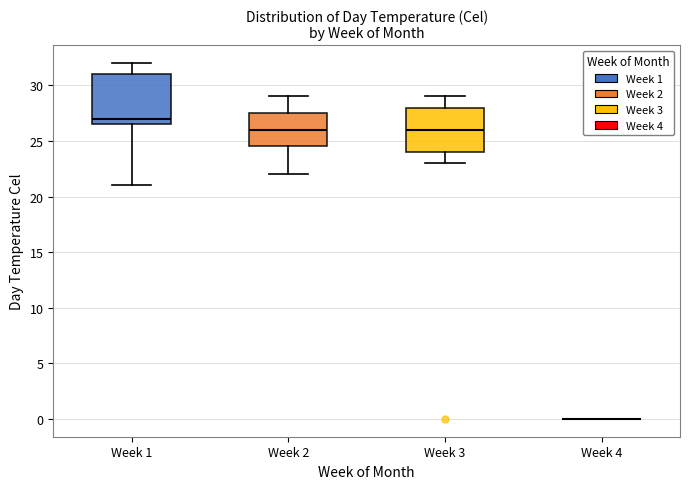

Reading left to right, transcribe this box plot: for each box, give where its median line is, the range the box spans, and where its two whiskers end, as read against the y-axis. The values are not printed on the chart, so give them approximately, as read against the axis.

Week 1: median 27.0, box 26.5 to 31.0, whiskers 21.0 to 32.0
Week 2: median 26.0, box 24.5 to 27.5, whiskers 22.0 to 29.0
Week 3: median 26.0, box 24.0 to 28.0, whiskers 23.0 to 29.0
Week 4: box collapsed to a line at 0.0, whiskers 0.0 to 0.0